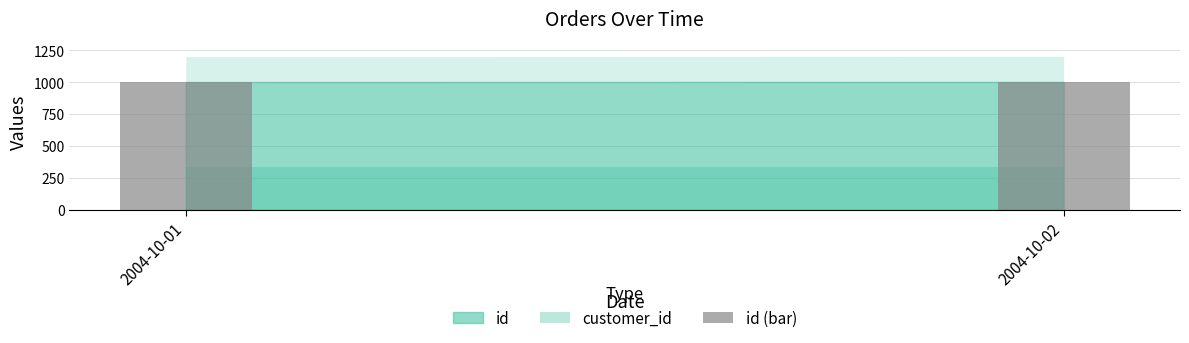

What is the ratio of the value at 2004-10-02 to the value at 2004-10-01?

1.0